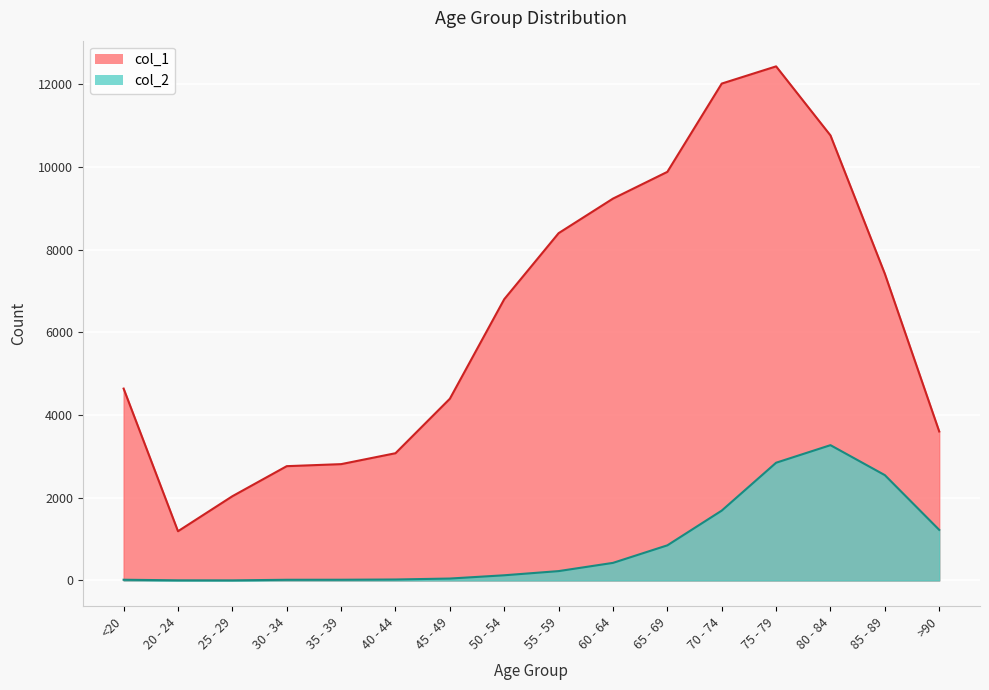

What is the smallest value displayed?

3